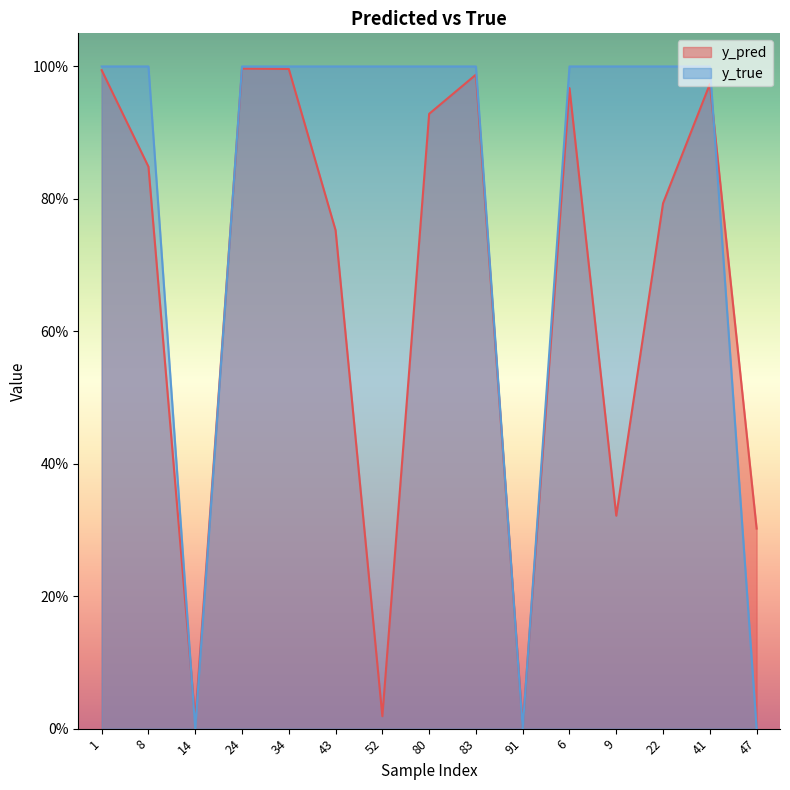

Which series has the largest range (max minus min)?

y_true